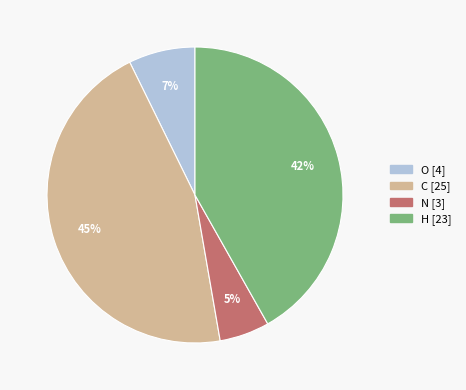

Is there any slice that represents more than half of the pie?

No